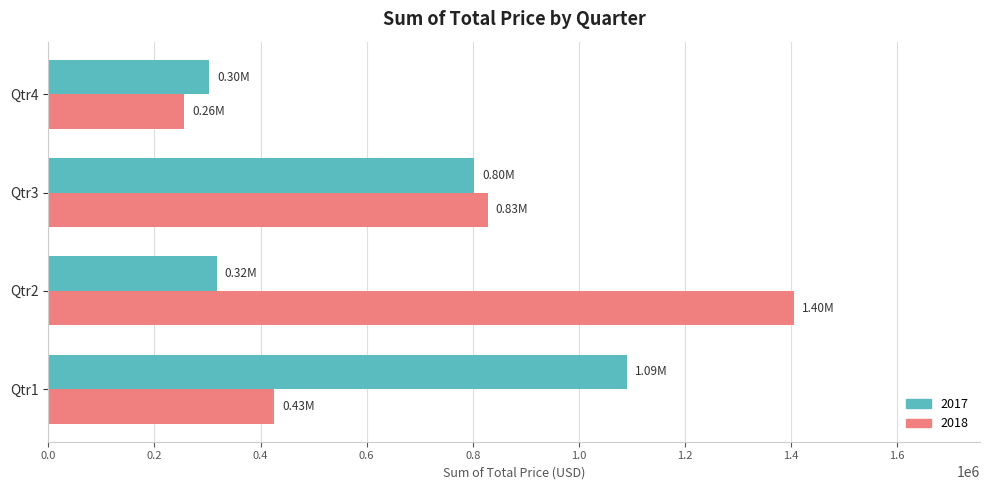

Where is 2017 nearest to the value 696648?

Qtr3